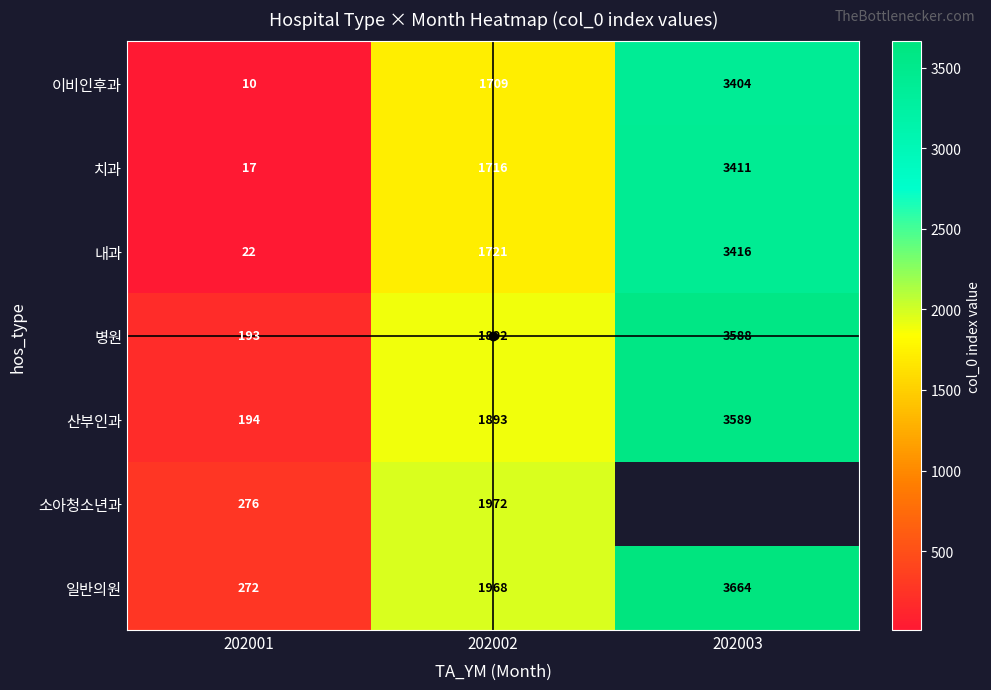

At which label does 치과 reach its minimum?

202001